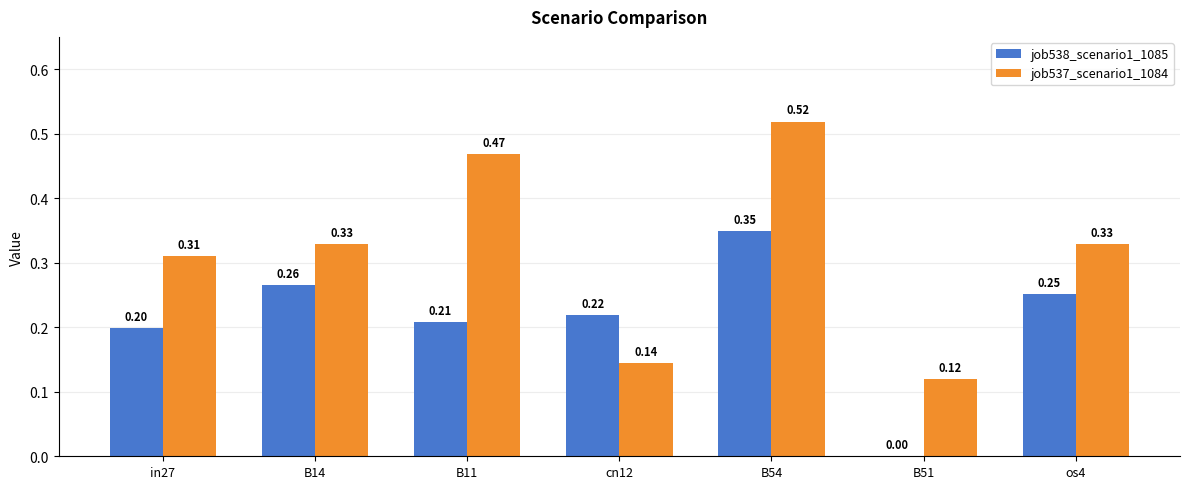

What is the sum of all job538_scenario1_1085 values?

1.5